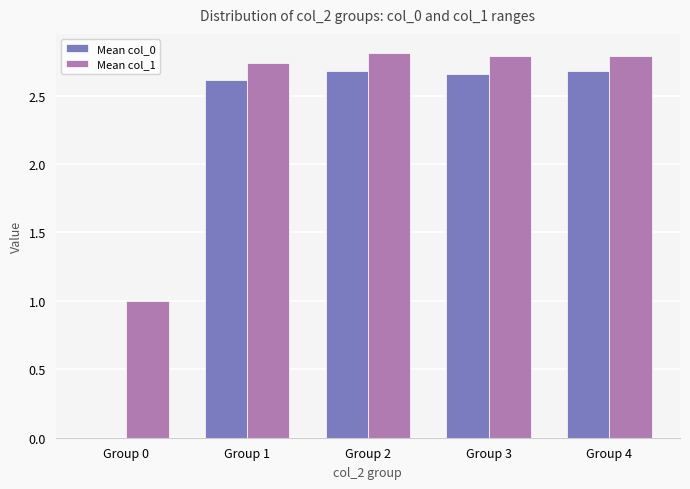

What value does the Mean col_1 series have at Group 2?

2.8